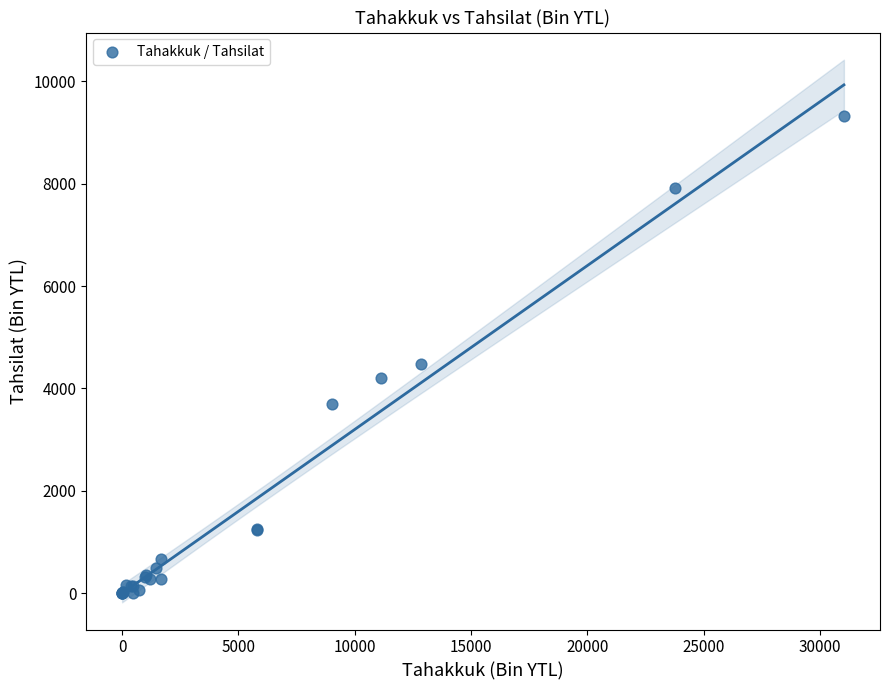

What Y value in the scatter plot is closest to 4662?

4482